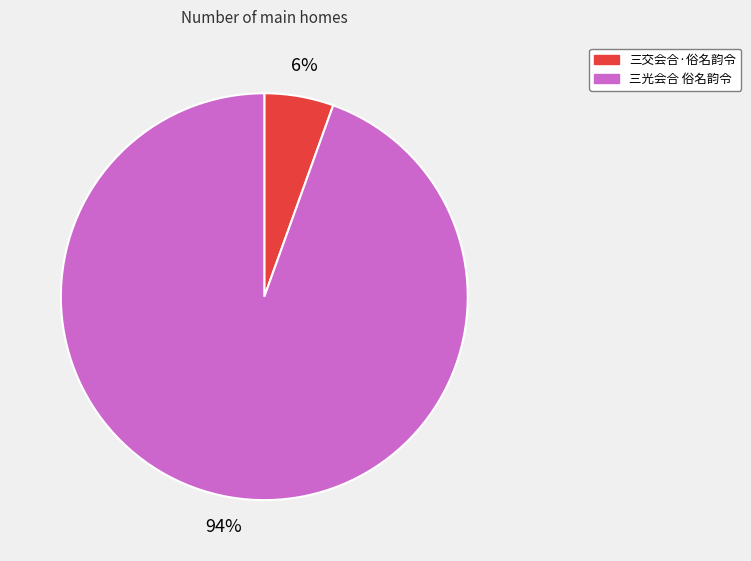

How many segments does this pie chart have?

2